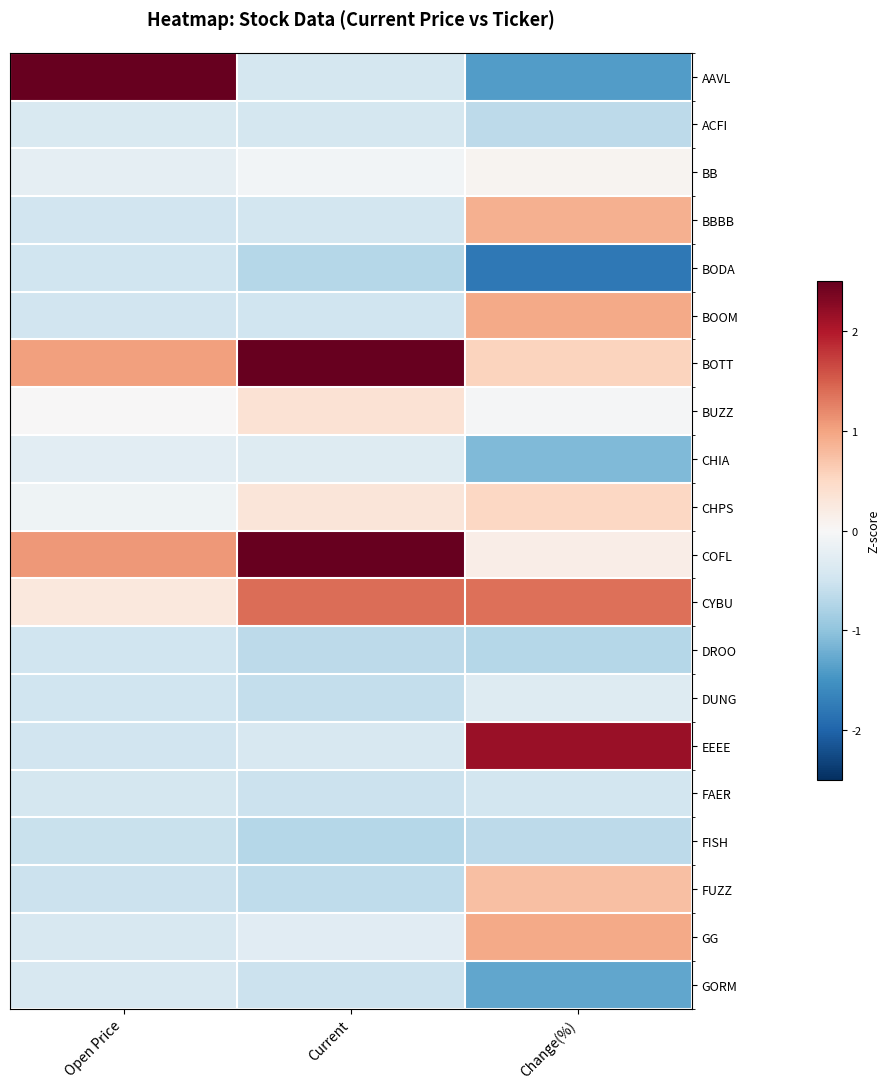

Which series has the widest spread of values?

AAVL